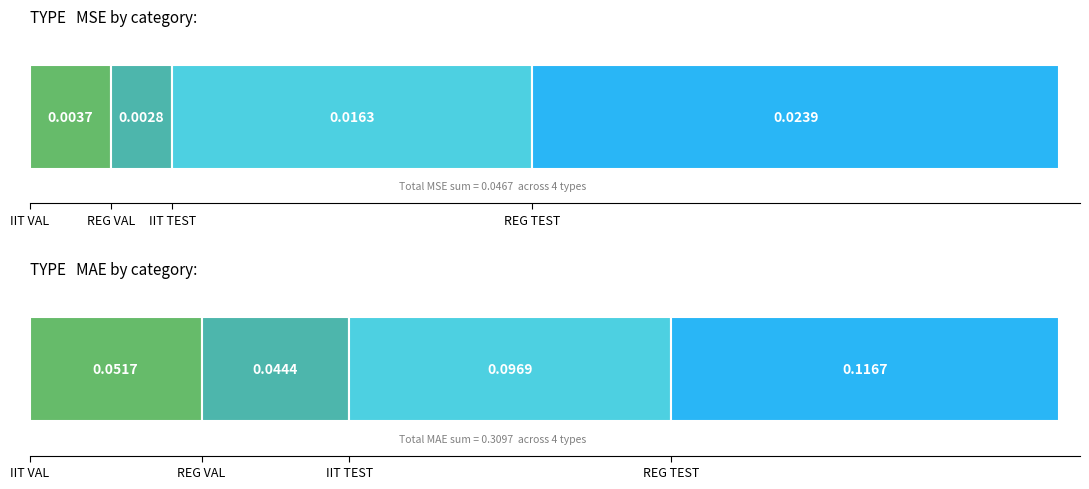

How many values in IIT VAL are above zero?

2